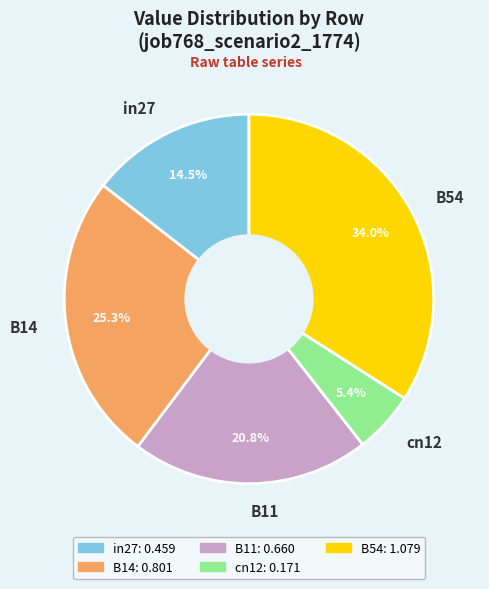

Rank the categories by value from lowest to highest.

cn12, in27, B11, B14, B54